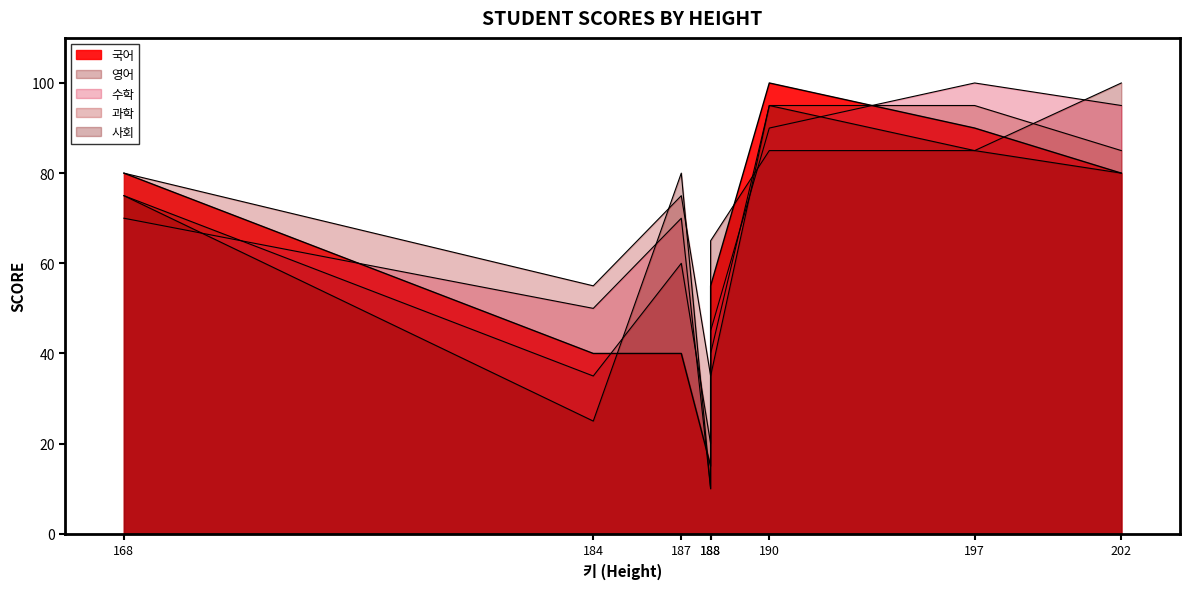

The 국어 series shows 15 at 188. True or false?

True